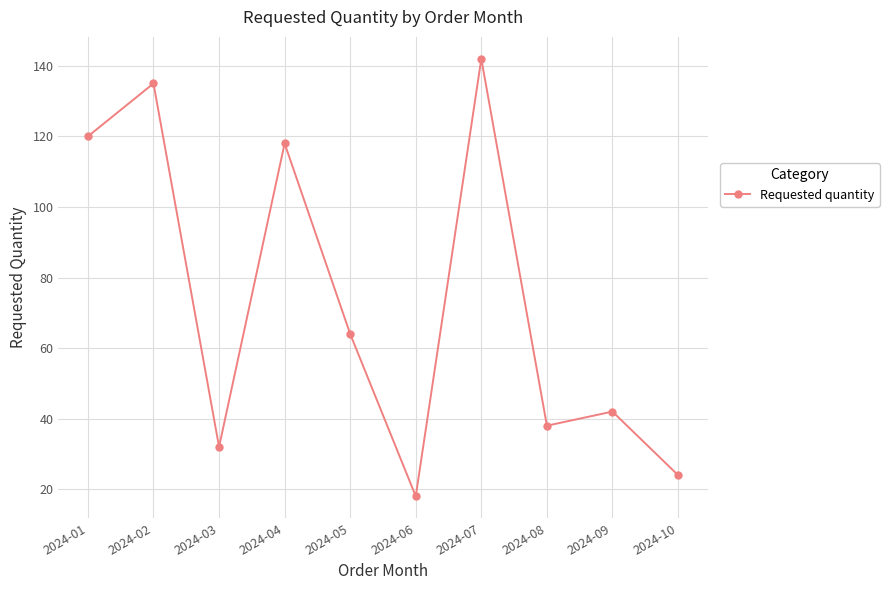

What is the sum of the values at 2024-02 and 2024-09?

177